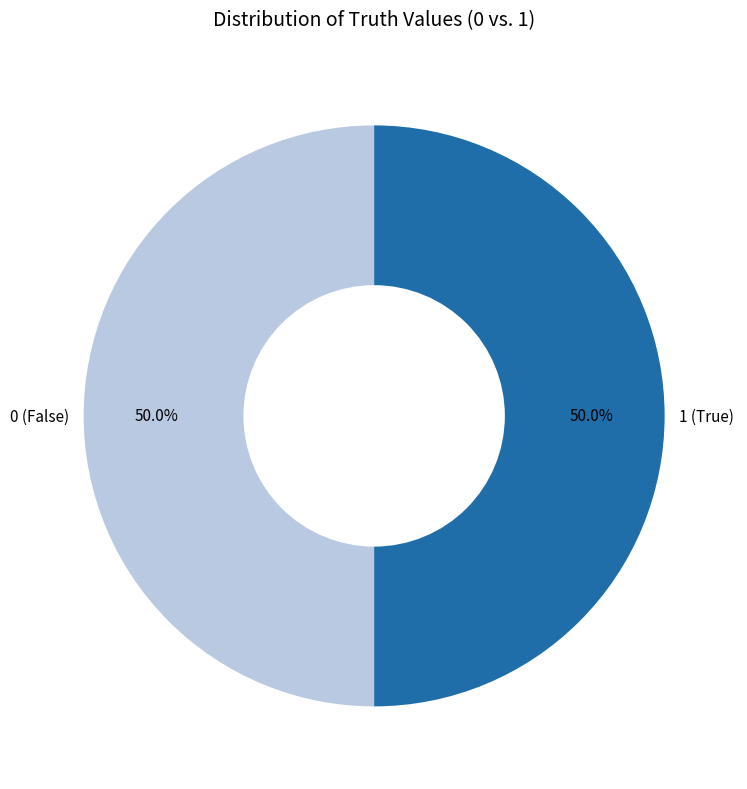

What is the ratio of the value at 0 (False) to the value at 1 (True)?

1.0